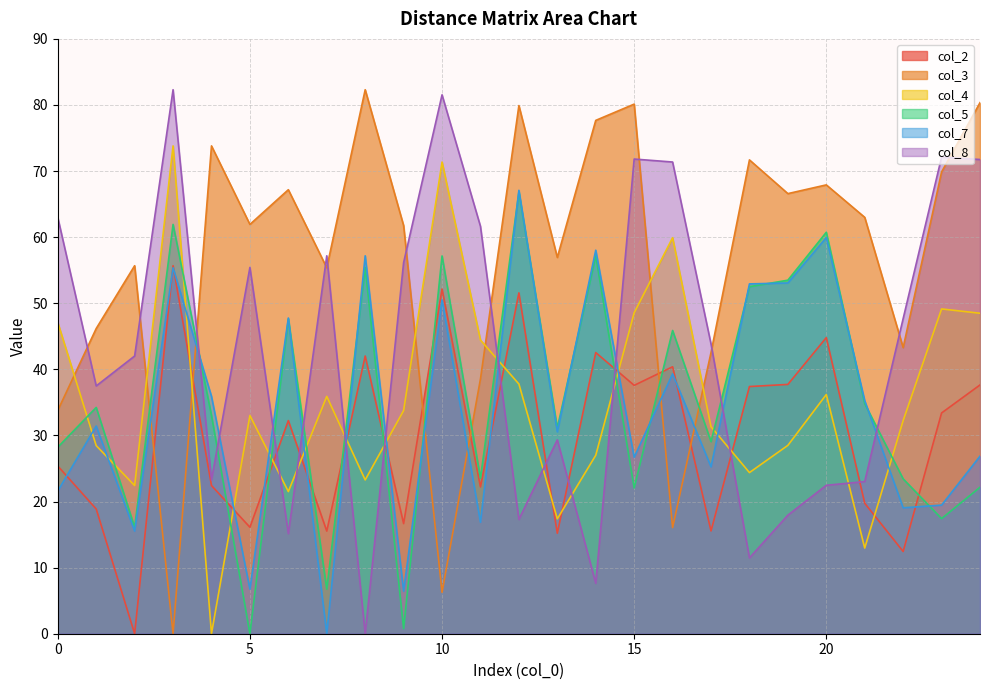

Reading left to right, what are all the values shown in this chart?

col_2: 25.4	18.9	0.0	55.7	22.4	16.1	32.2	15.5	42.0	16.7	52.2	22.2	51.6	15.2	42.5	37.6	40.4	15.6	37.4	37.7	44.8	19.7	12.4	33.4	37.6
col_3: 33.8	46.2	55.7	0.0	73.8	61.9	67.2	55.4	82.3	61.8	6.3	38.5	79.9	56.9	77.7	80.1	16.1	42.5	71.7	66.6	67.9	63.0	43.3	69.9	80.3
col_4: 47.1	28.5	22.4	73.8	0.0	33.0	21.5	35.9	23.3	33.8	71.4	44.4	37.8	17.4	27.0	48.6	59.9	31.3	24.4	28.5	36.2	13.0	32.2	49.1	48.5
col_5: 28.2	34.2	16.1	61.9	33.0	0.0	47.6	6.8	55.4	0.8	57.2	23.5	66.8	31.1	57.2	22.1	45.9	29.1	52.5	53.5	60.7	34.8	23.4	17.4	22.2
col_7: 21.6	31.4	15.5	55.4	35.9	6.8	47.8	0.0	57.2	6.4	50.5	16.9	67.1	30.6	58.0	26.7	39.3	25.2	52.9	53.1	59.9	35.3	19.1	19.5	26.9
col_8: 63.0	37.5	42.0	82.3	23.3	55.4	15.2	57.2	0.0	56.1	81.5	61.6	17.3	29.3	7.6	71.8	71.4	43.8	11.5	17.9	22.5	23.0	47.7	72.1	71.8